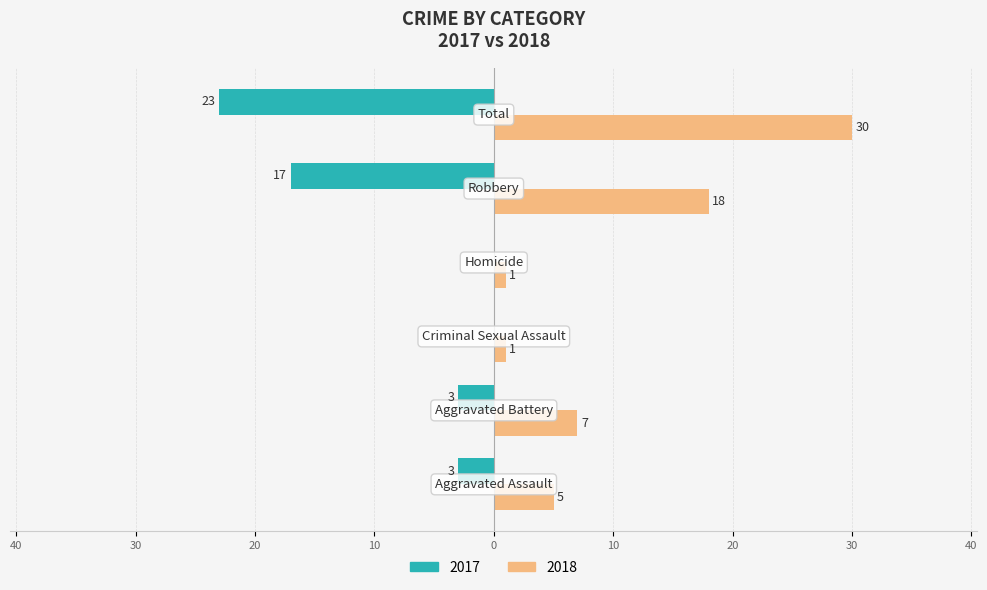

Reading left to right, list all the values displayed in this chart.

Family: Aggravated Assault=-3	Aggravated Battery=-3	Criminal Sexual Assault=0	Homicide=0	Robbery=-17	Total=-23
Nonfamily: Aggravated Assault=5	Aggravated Battery=7	Criminal Sexual Assault=1	Homicide=1	Robbery=18	Total=30